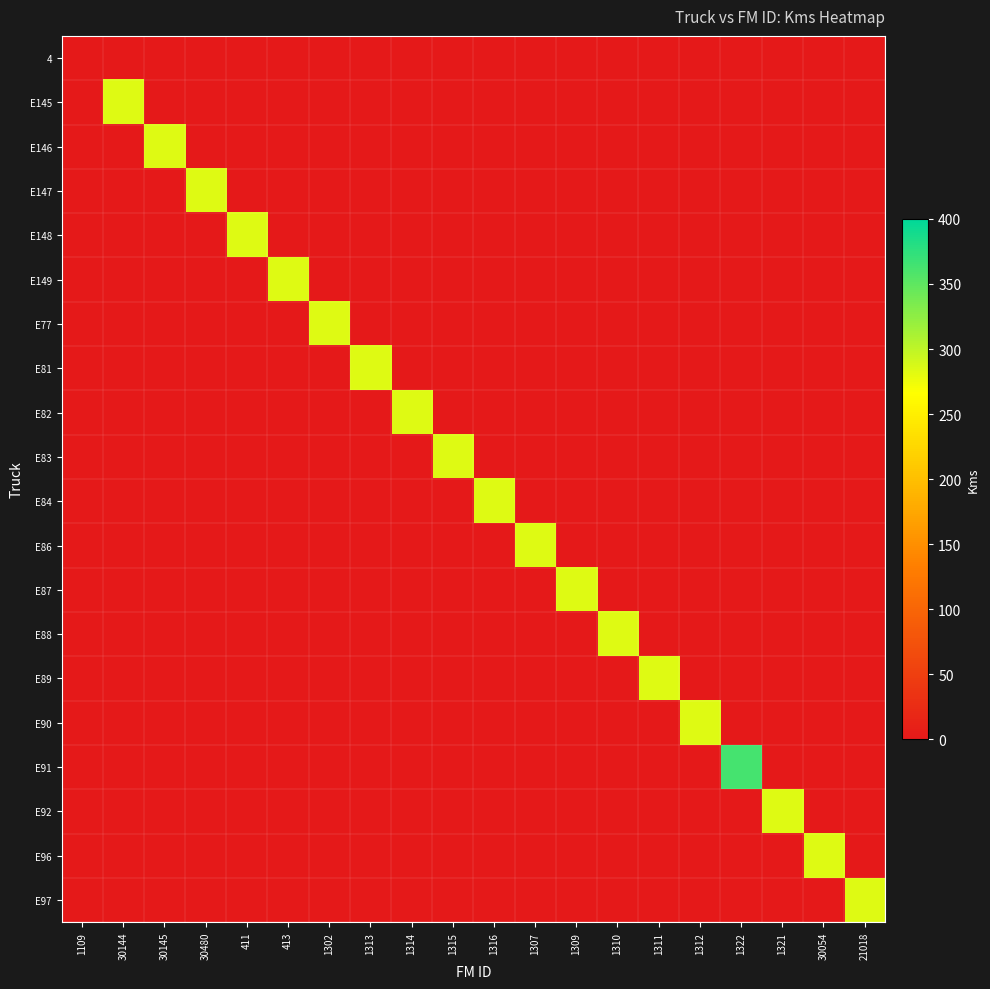

Reading right to left, what are all the values shown in this chart?

4: 21018=0	30054=0	1321=0	1322=0	1312=0	1311=0	1310=0	1309=0	1307=0	1316=0	1315=0	1314=0	1313=0	1302=0	413=0	411=0	30480=0	30145=0	30144=0	1109=0
E145: 21018=0	30054=0	1321=0	1322=0	1312=0	1311=0	1310=0	1309=0	1307=0	1316=0	1315=0	1314=0	1313=0	1302=0	413=0	411=0	30480=0	30145=0	30144=283	1109=0
E146: 21018=0	30054=0	1321=0	1322=0	1312=0	1311=0	1310=0	1309=0	1307=0	1316=0	1315=0	1314=0	1313=0	1302=0	413=0	411=0	30480=0	30145=283	30144=0	1109=0
E147: 21018=0	30054=0	1321=0	1322=0	1312=0	1311=0	1310=0	1309=0	1307=0	1316=0	1315=0	1314=0	1313=0	1302=0	413=0	411=0	30480=283	30145=0	30144=0	1109=0
E148: 21018=0	30054=0	1321=0	1322=0	1312=0	1311=0	1310=0	1309=0	1307=0	1316=0	1315=0	1314=0	1313=0	1302=0	413=0	411=283	30480=0	30145=0	30144=0	1109=0
E149: 21018=0	30054=0	1321=0	1322=0	1312=0	1311=0	1310=0	1309=0	1307=0	1316=0	1315=0	1314=0	1313=0	1302=0	413=283	411=0	30480=0	30145=0	30144=0	1109=0
E77: 21018=0	30054=0	1321=0	1322=0	1312=0	1311=0	1310=0	1309=0	1307=0	1316=0	1315=0	1314=0	1313=0	1302=283	413=0	411=0	30480=0	30145=0	30144=0	1109=0
E81: 21018=0	30054=0	1321=0	1322=0	1312=0	1311=0	1310=0	1309=0	1307=0	1316=0	1315=0	1314=0	1313=283	1302=0	413=0	411=0	30480=0	30145=0	30144=0	1109=0
E82: 21018=0	30054=0	1321=0	1322=0	1312=0	1311=0	1310=0	1309=0	1307=0	1316=0	1315=0	1314=283	1313=0	1302=0	413=0	411=0	30480=0	30145=0	30144=0	1109=0
E83: 21018=0	30054=0	1321=0	1322=0	1312=0	1311=0	1310=0	1309=0	1307=0	1316=0	1315=283	1314=0	1313=0	1302=0	413=0	411=0	30480=0	30145=0	30144=0	1109=0
E84: 21018=0	30054=0	1321=0	1322=0	1312=0	1311=0	1310=0	1309=0	1307=0	1316=283	1315=0	1314=0	1313=0	1302=0	413=0	411=0	30480=0	30145=0	30144=0	1109=0
E86: 21018=0	30054=0	1321=0	1322=0	1312=0	1311=0	1310=0	1309=0	1307=283	1316=0	1315=0	1314=0	1313=0	1302=0	413=0	411=0	30480=0	30145=0	30144=0	1109=0
E87: 21018=0	30054=0	1321=0	1322=0	1312=0	1311=0	1310=0	1309=283	1307=0	1316=0	1315=0	1314=0	1313=0	1302=0	413=0	411=0	30480=0	30145=0	30144=0	1109=0
E88: 21018=0	30054=0	1321=0	1322=0	1312=0	1311=0	1310=283	1309=0	1307=0	1316=0	1315=0	1314=0	1313=0	1302=0	413=0	411=0	30480=0	30145=0	30144=0	1109=0
E89: 21018=0	30054=0	1321=0	1322=0	1312=0	1311=283	1310=0	1309=0	1307=0	1316=0	1315=0	1314=0	1313=0	1302=0	413=0	411=0	30480=0	30145=0	30144=0	1109=0
E90: 21018=0	30054=0	1321=0	1322=0	1312=283	1311=0	1310=0	1309=0	1307=0	1316=0	1315=0	1314=0	1313=0	1302=0	413=0	411=0	30480=0	30145=0	30144=0	1109=0
E91: 21018=0	30054=0	1321=0	1322=363	1312=0	1311=0	1310=0	1309=0	1307=0	1316=0	1315=0	1314=0	1313=0	1302=0	413=0	411=0	30480=0	30145=0	30144=0	1109=0
E92: 21018=0	30054=0	1321=283	1322=0	1312=0	1311=0	1310=0	1309=0	1307=0	1316=0	1315=0	1314=0	1313=0	1302=0	413=0	411=0	30480=0	30145=0	30144=0	1109=0
E96: 21018=0	30054=283	1321=0	1322=0	1312=0	1311=0	1310=0	1309=0	1307=0	1316=0	1315=0	1314=0	1313=0	1302=0	413=0	411=0	30480=0	30145=0	30144=0	1109=0
E97: 21018=283	30054=0	1321=0	1322=0	1312=0	1311=0	1310=0	1309=0	1307=0	1316=0	1315=0	1314=0	1313=0	1302=0	413=0	411=0	30480=0	30145=0	30144=0	1109=0